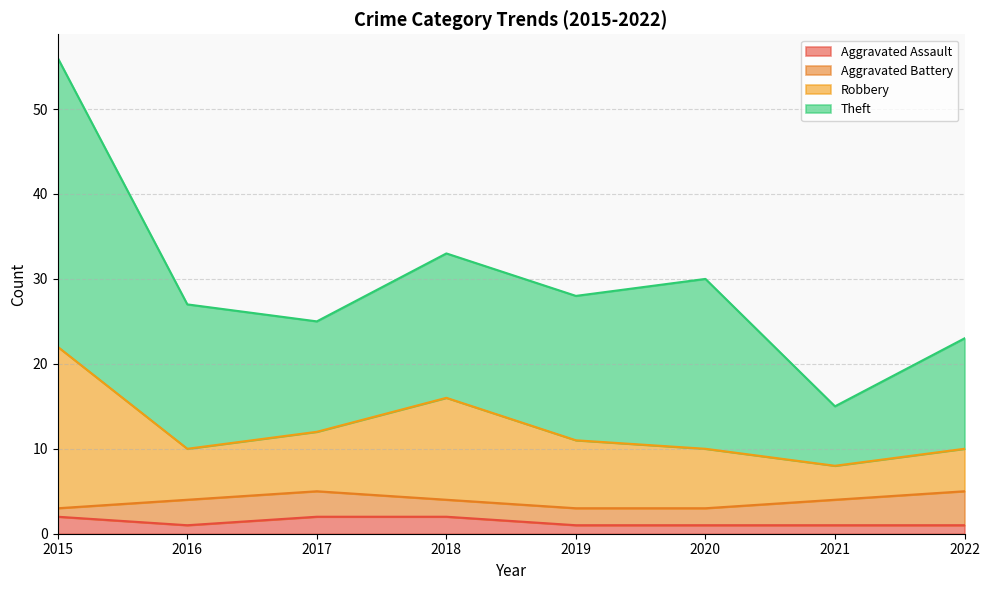

In Robbery, how many points are higher than both neighbors (excluding endpoints)?

1